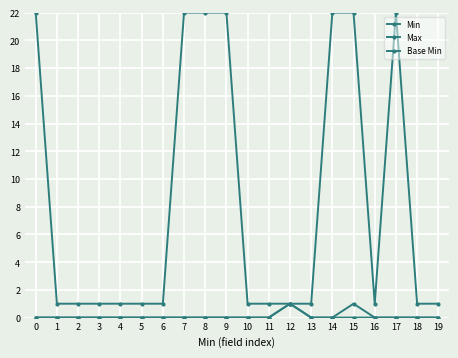

What is the spread (max minus min) of values at 13?

1